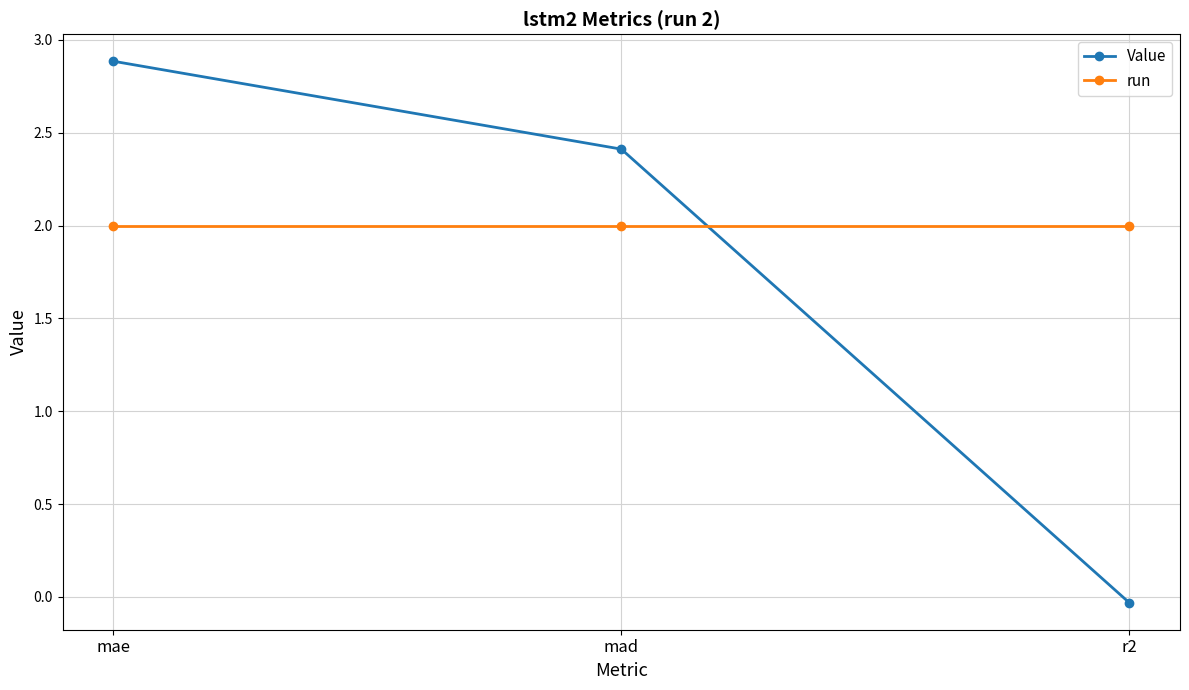

How many data points does each series have?

3